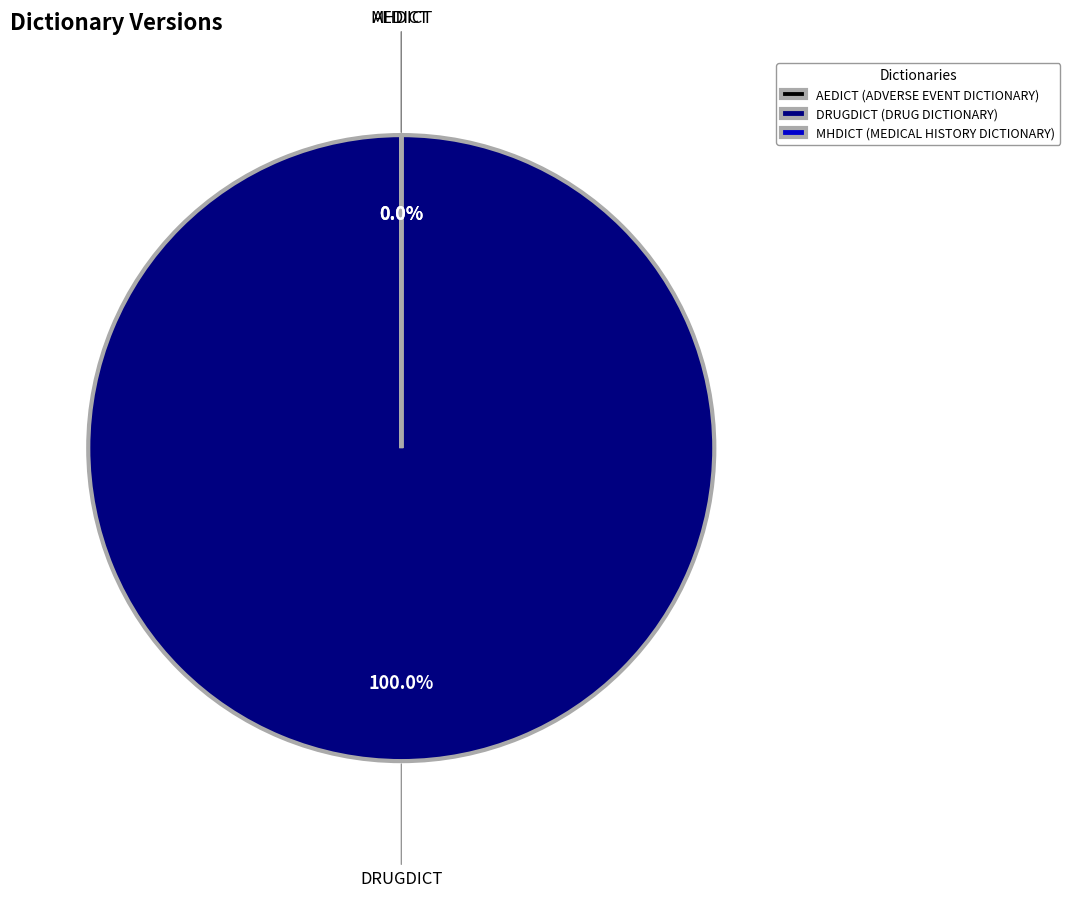

The DRUGDICT slice represents 100% of the pie. True or false?

True